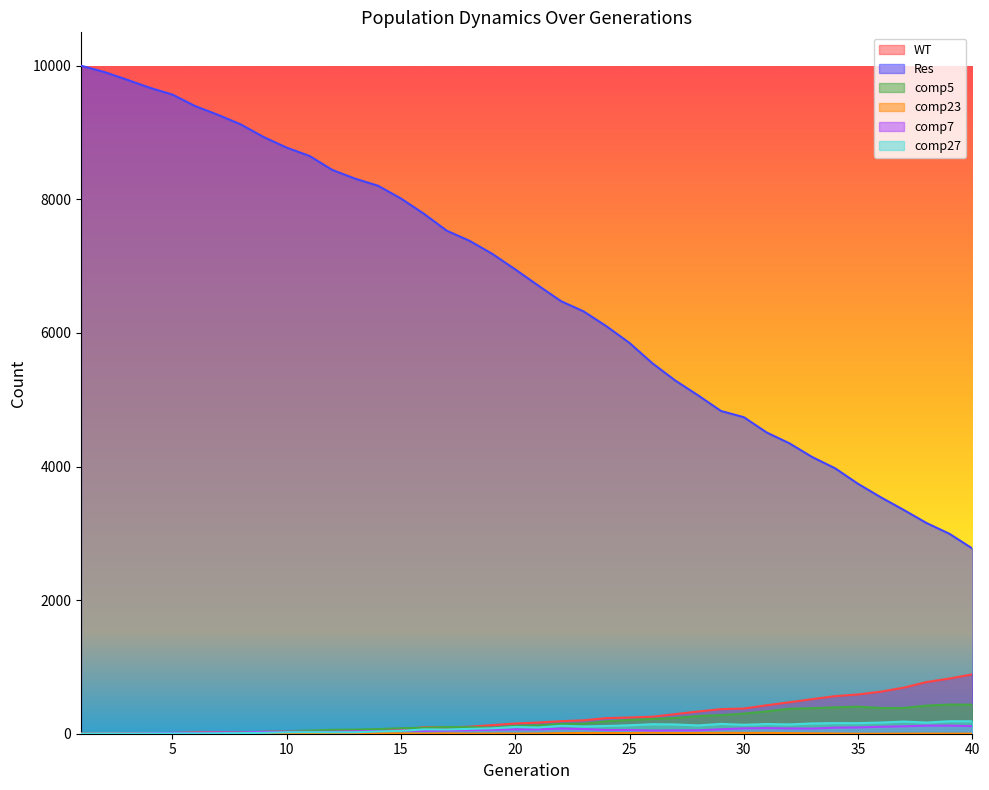

At which category is the sum across all series the highest?

1